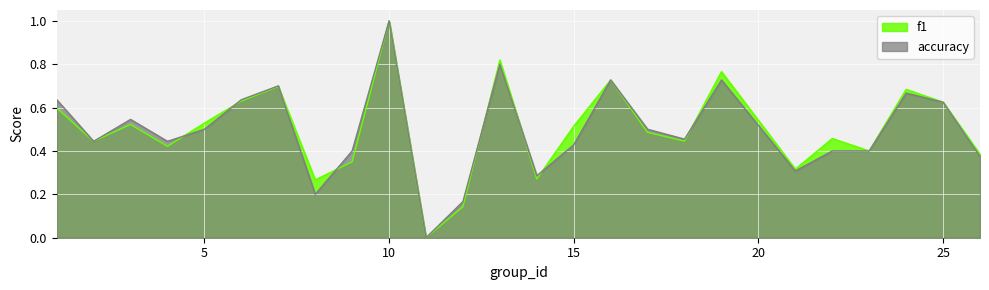

The value of accuracy at 11 is -0.4. True or false?

False